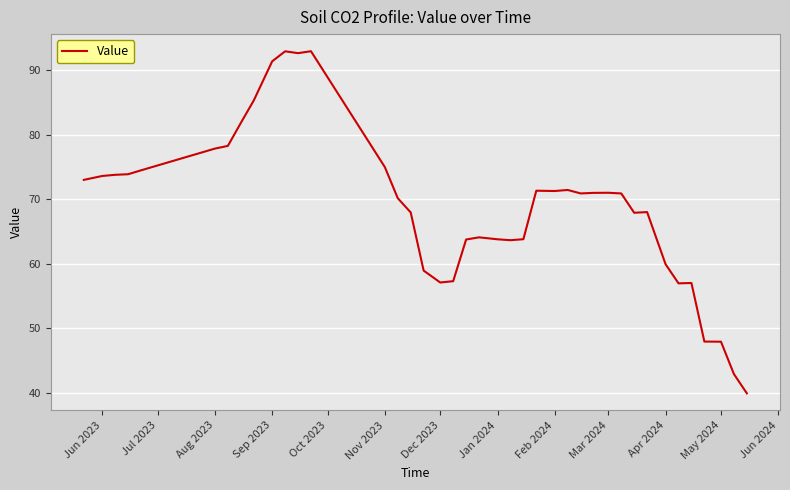

How many series are shown in this chart?

1